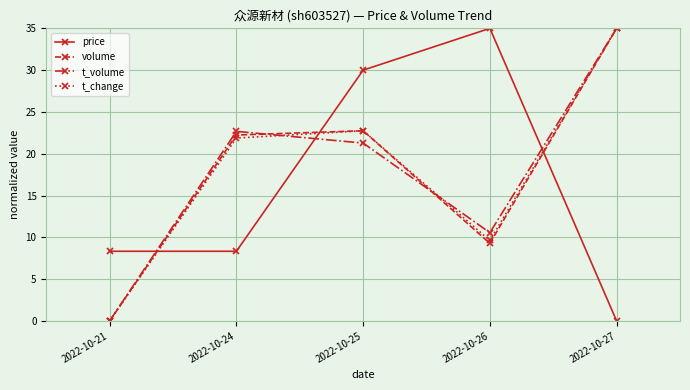

What is the difference between the highest and lowest values at 2022-10-26?

25.7